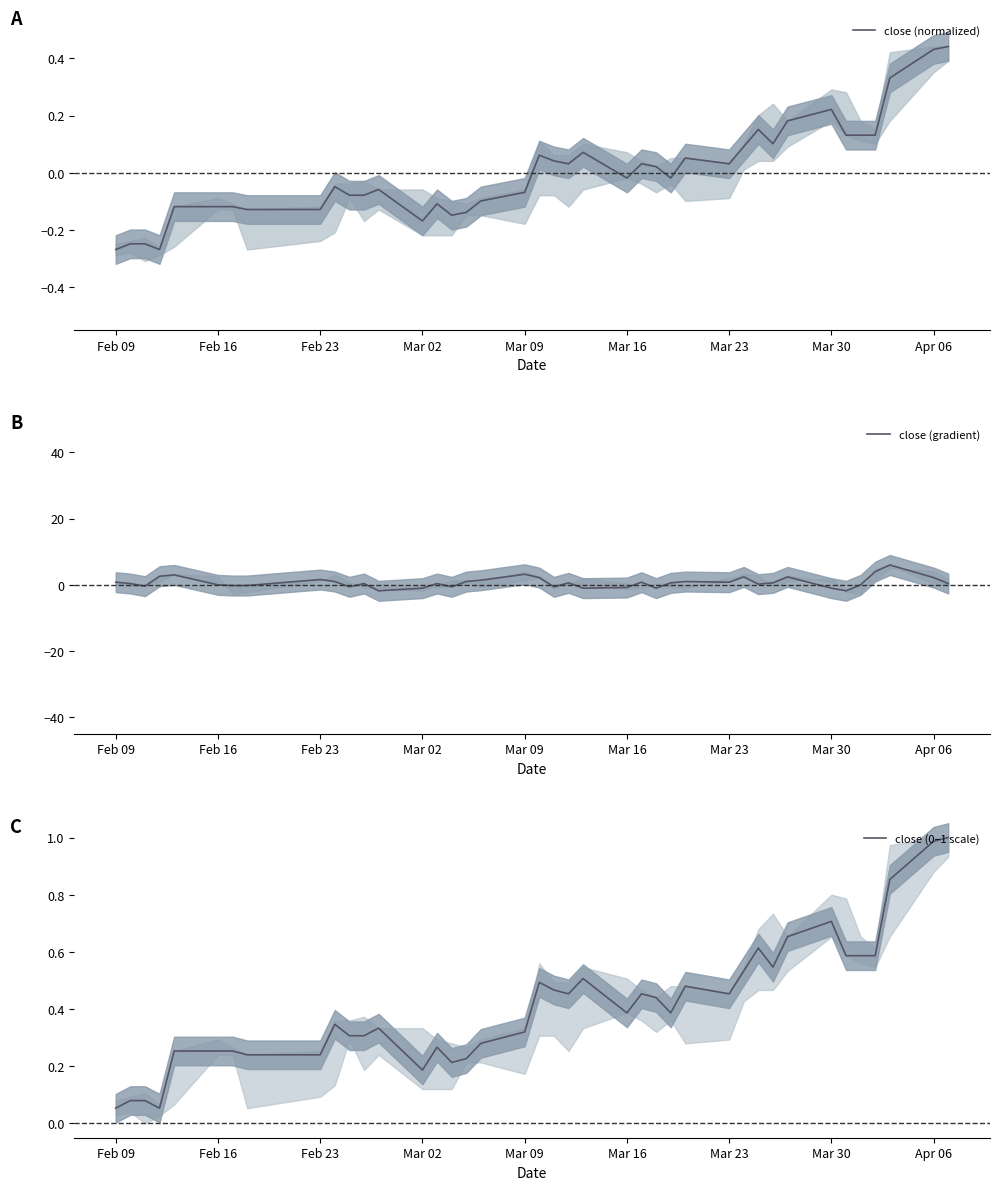

Which series ends up on top after the final intersection of close (normalized) and close (gradient)?

close (normalized)